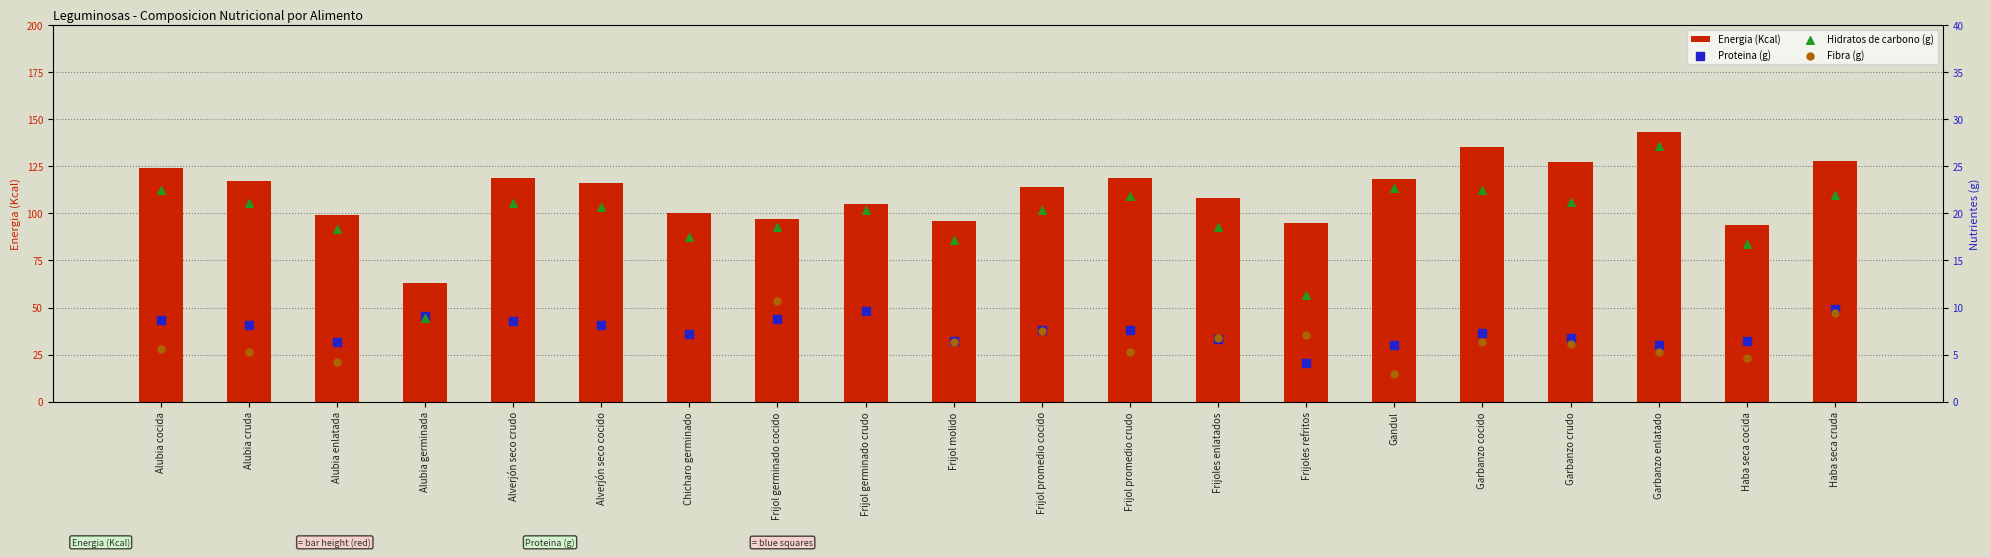

What are all the series names shown in the legend?

Energia (Kcal), Proteina (g), Hidratos de carbono (g), Fibra (g)